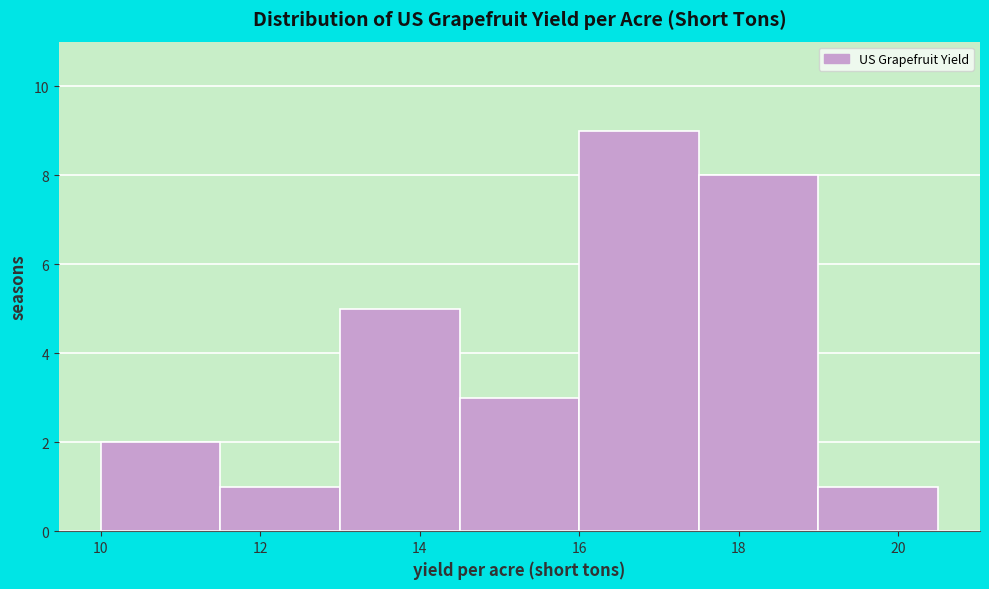

How tall is the bar that spans 19.0 to 20.5 on the x-axis? Neither the bar edges nor the heights are printed on the chart, so give them approximately, as read against the axes.

1